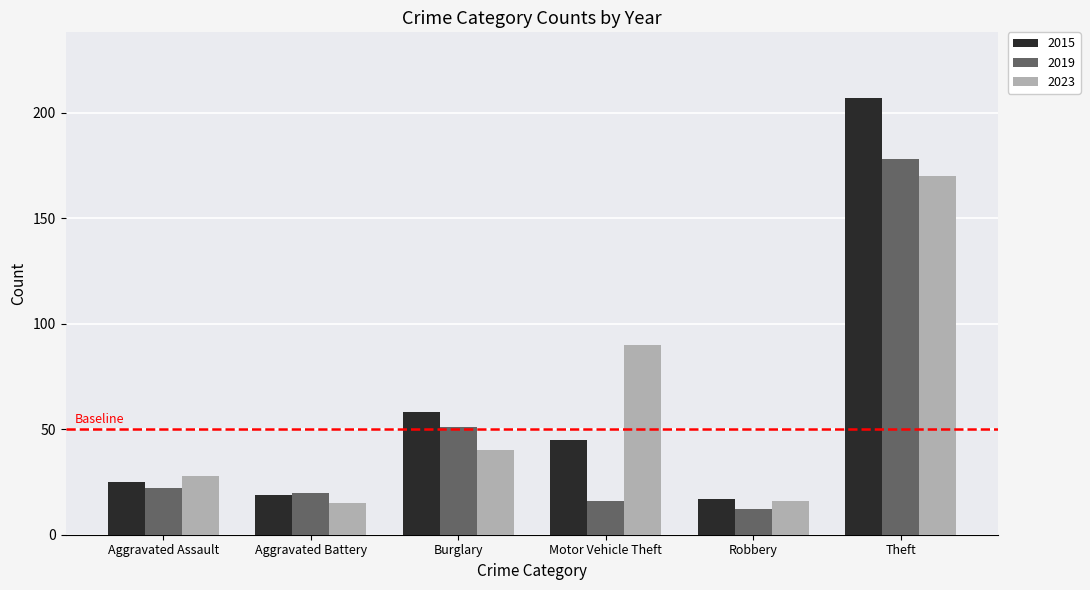

List the series in order of their overall mean, lowest first.

2019, 2023, 2015